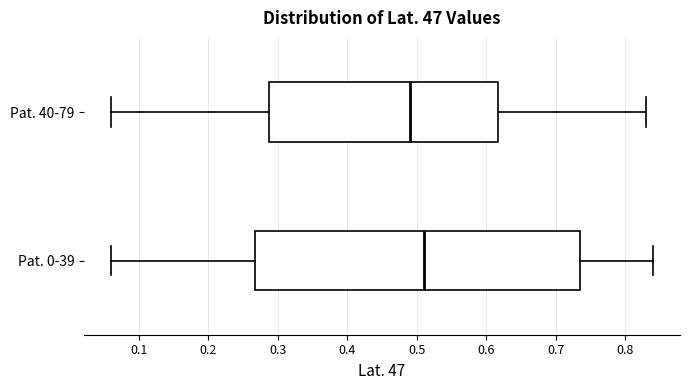

Where does the median line of the box for Pat. 0-39 sit on the x-axis? The values are not printed on the chart, so give them approximately, as read against the axis.

0.51